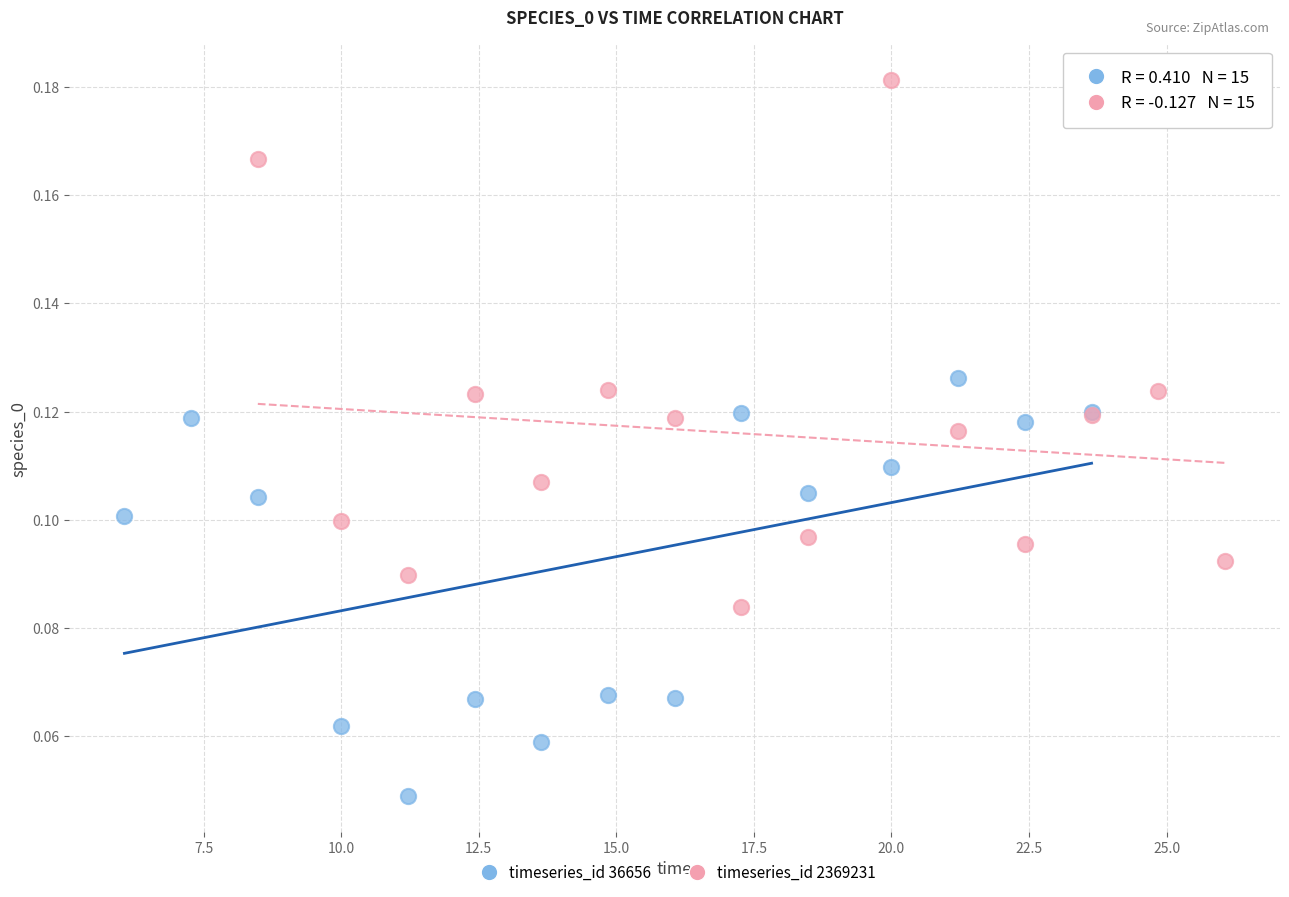

Which series contains the lowest Y value?

timeseries_id 36656